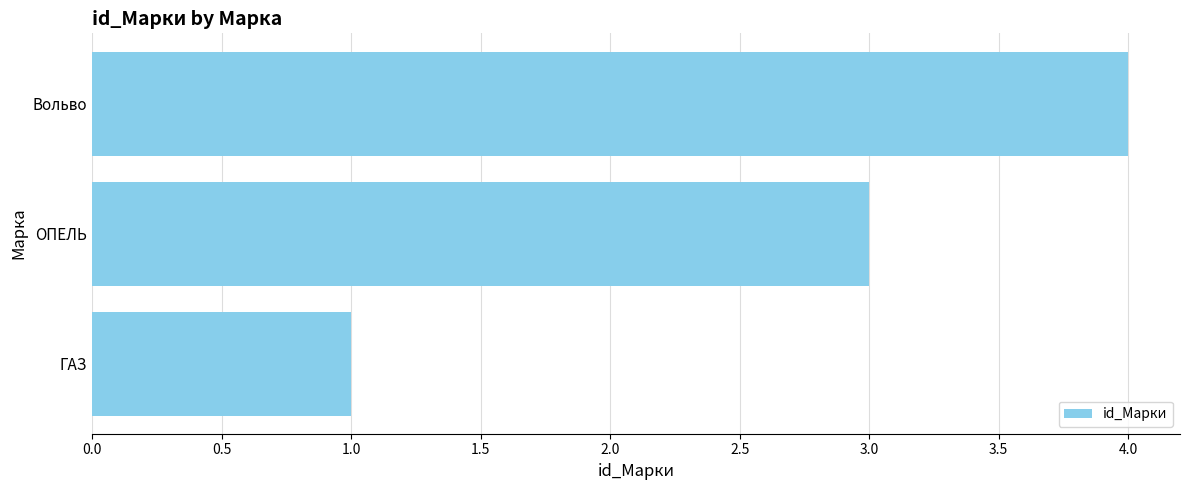

Which category has the highest value across all series?

Вольво